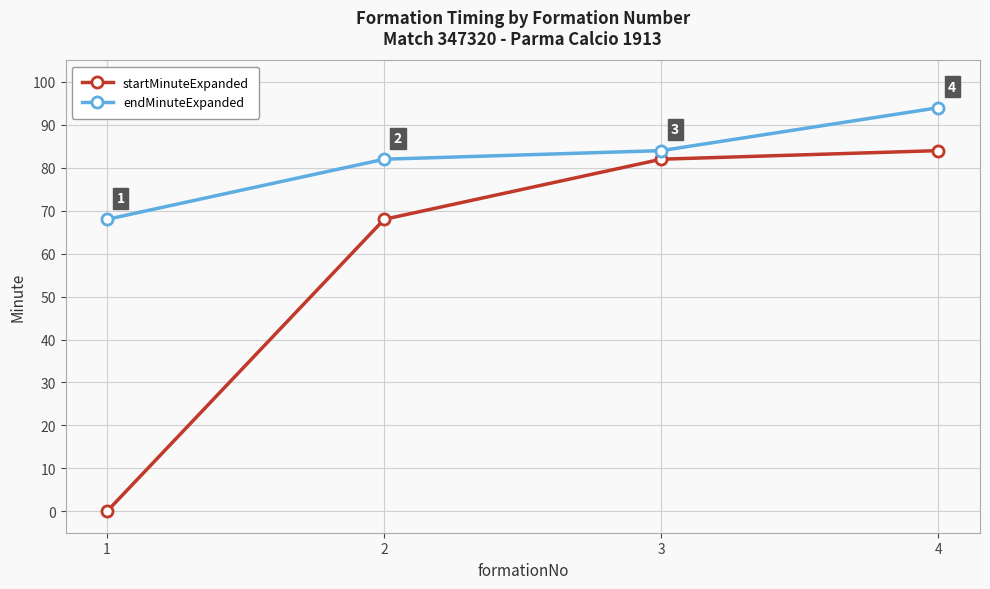

What are all the series names shown in the legend?

startMinuteExpanded, endMinuteExpanded